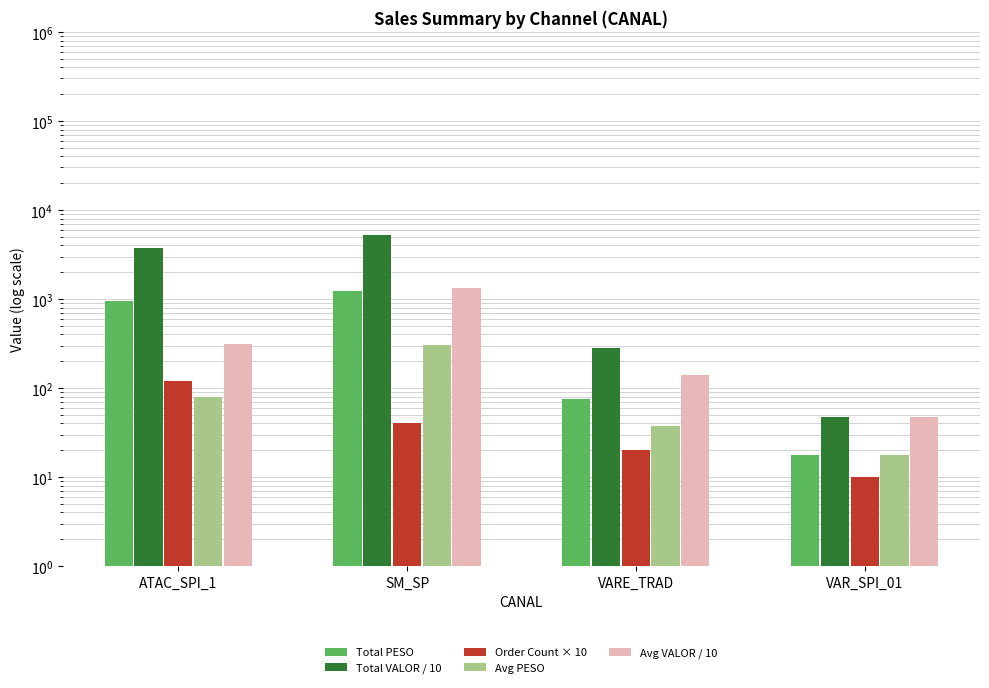

List the labels in order of Avg VALOR / 10 value, smallest first.

VAR_SPI_01, VARE_TRAD, ATAC_SPI_1, SM_SP